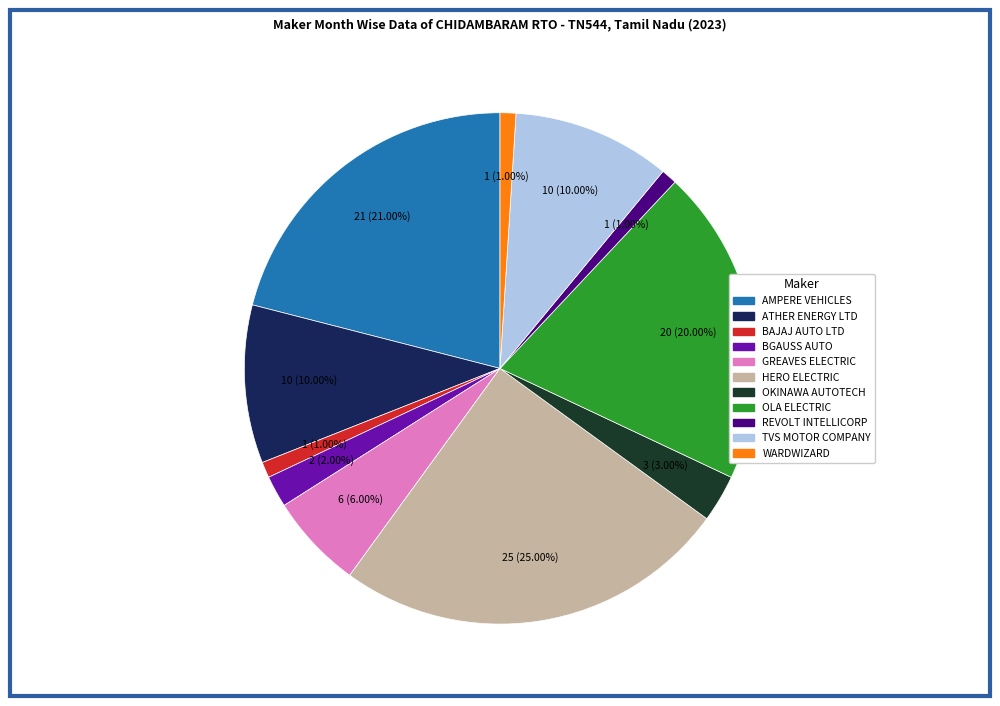

Does any single category account for the majority?

No